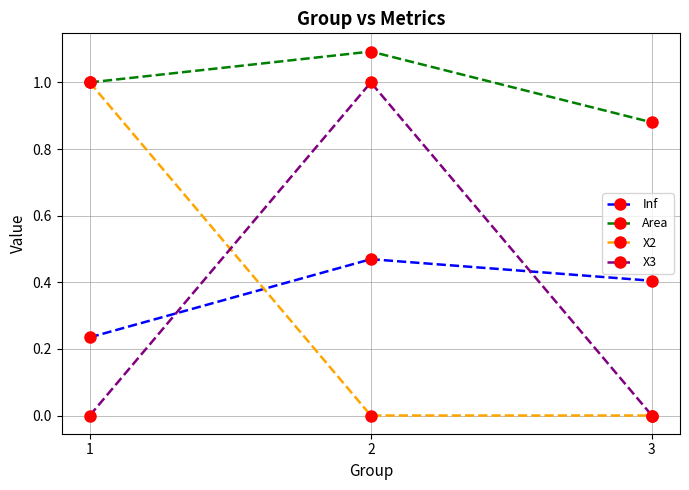

How many Area values are between 0 and 1?

2